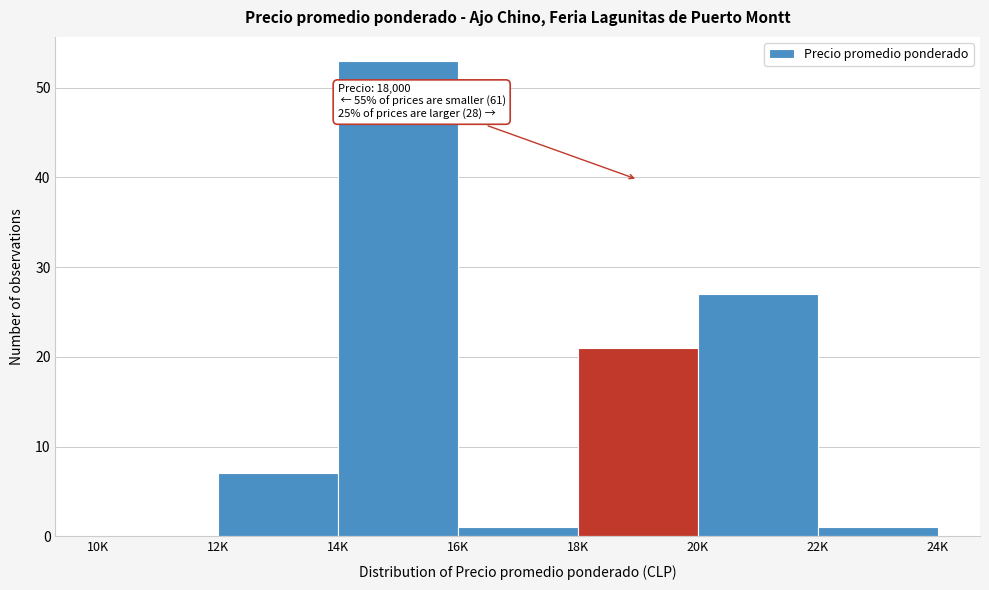

Reading right to left, what are all the values shown in this chart?

22K=1	20K=27	18K=21	16K=1	14K=53	12K=7	10K=0